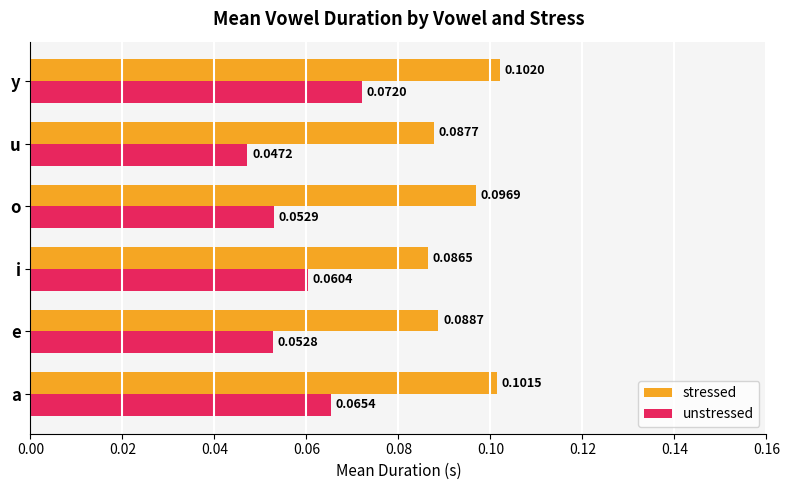

Which series has the largest total across all categories?

stressed